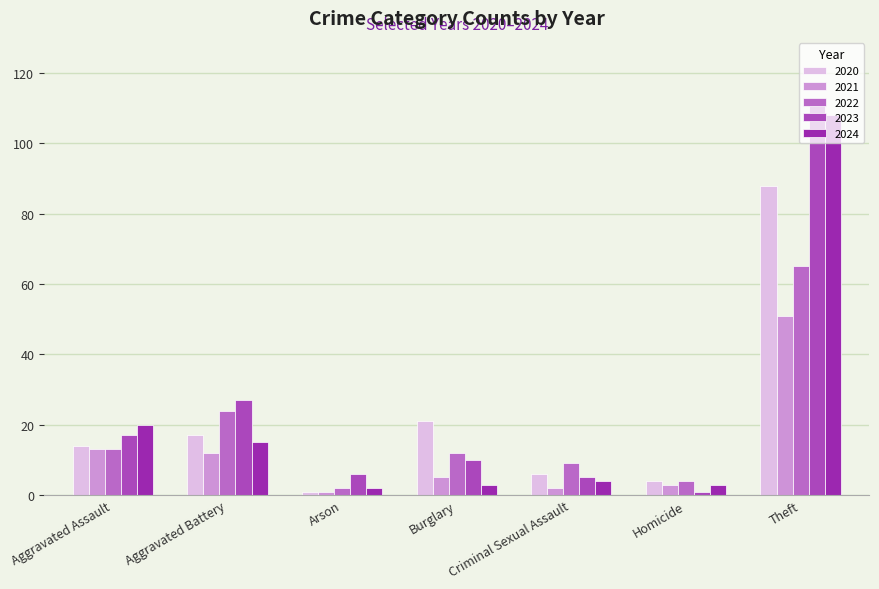

Between Arson and Theft, which series saw the biggest shift?

2023